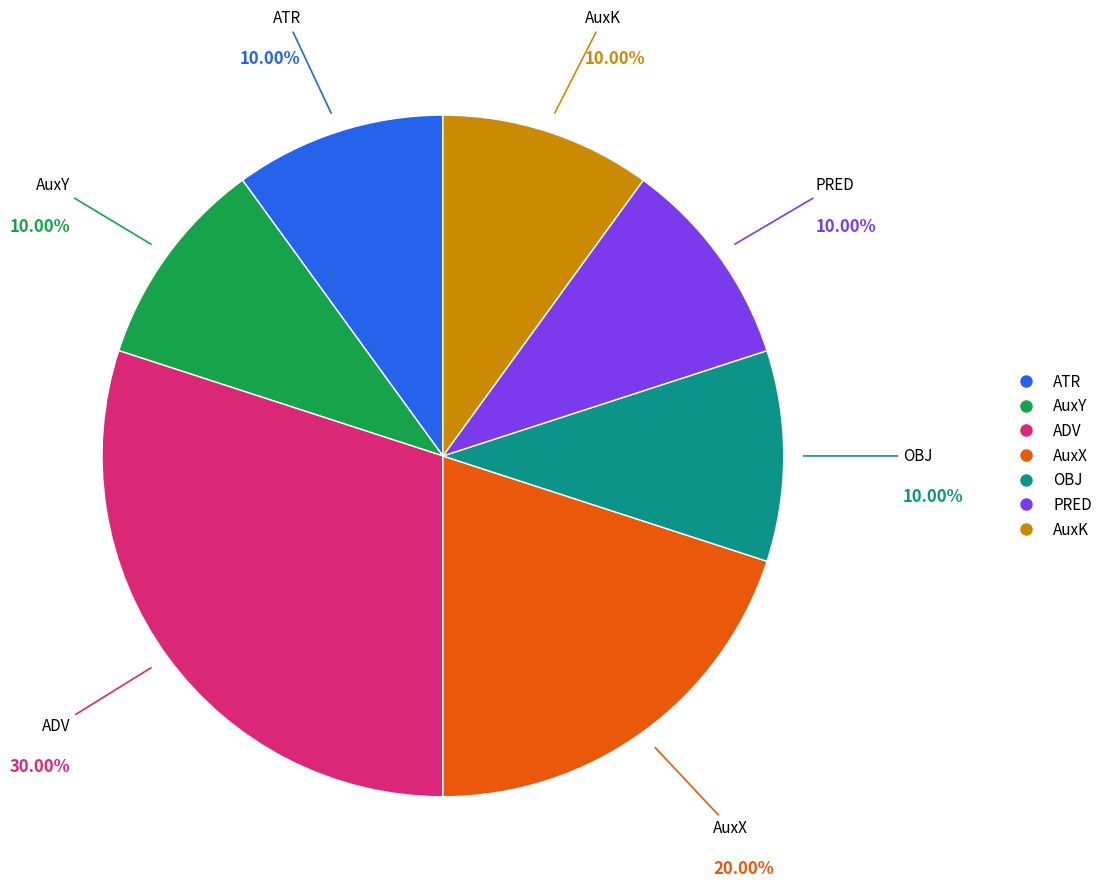

How many segments does this pie chart have?

7